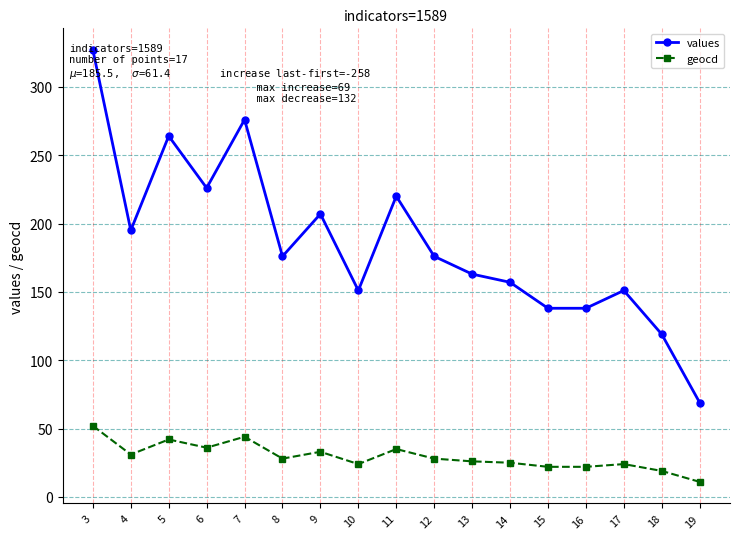

True or false: values has a value of 181 at 16.

False